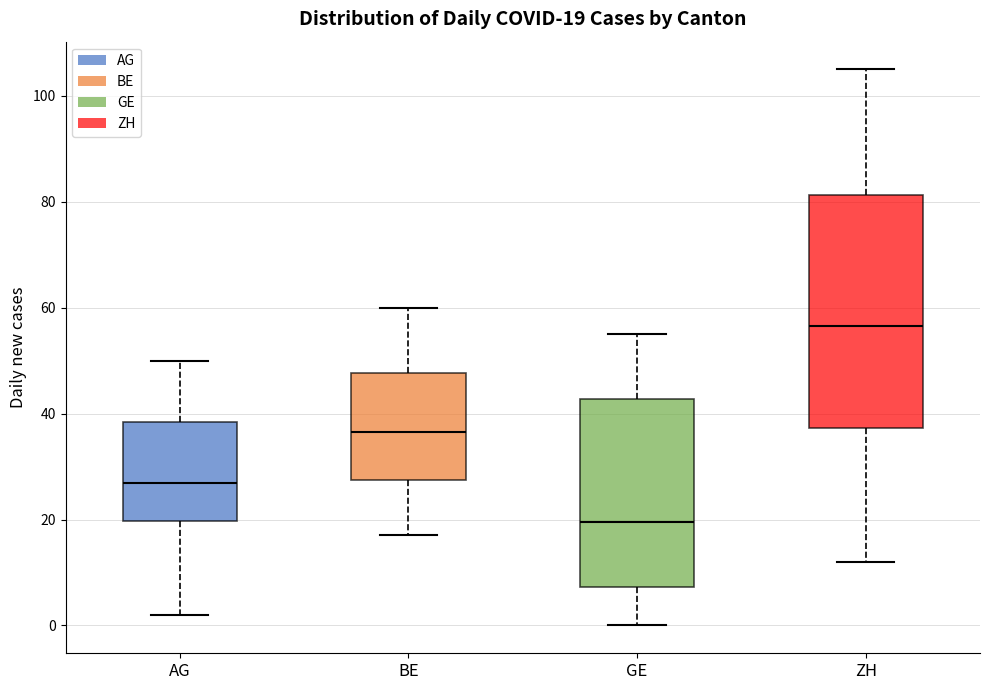

Which box is the tallest, from its lower edge to its upper edge?

ZH